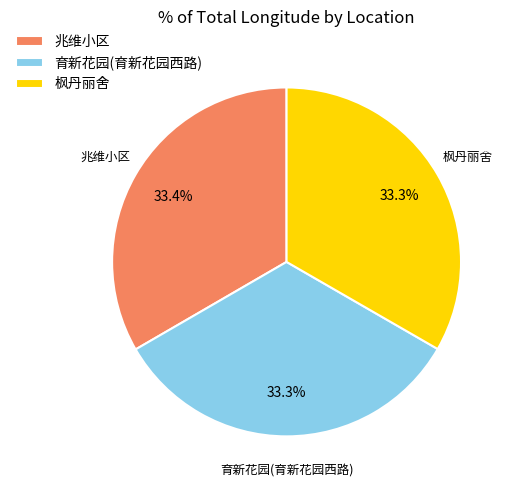

Does 兆维小区 account for over 50% of the chart?

No